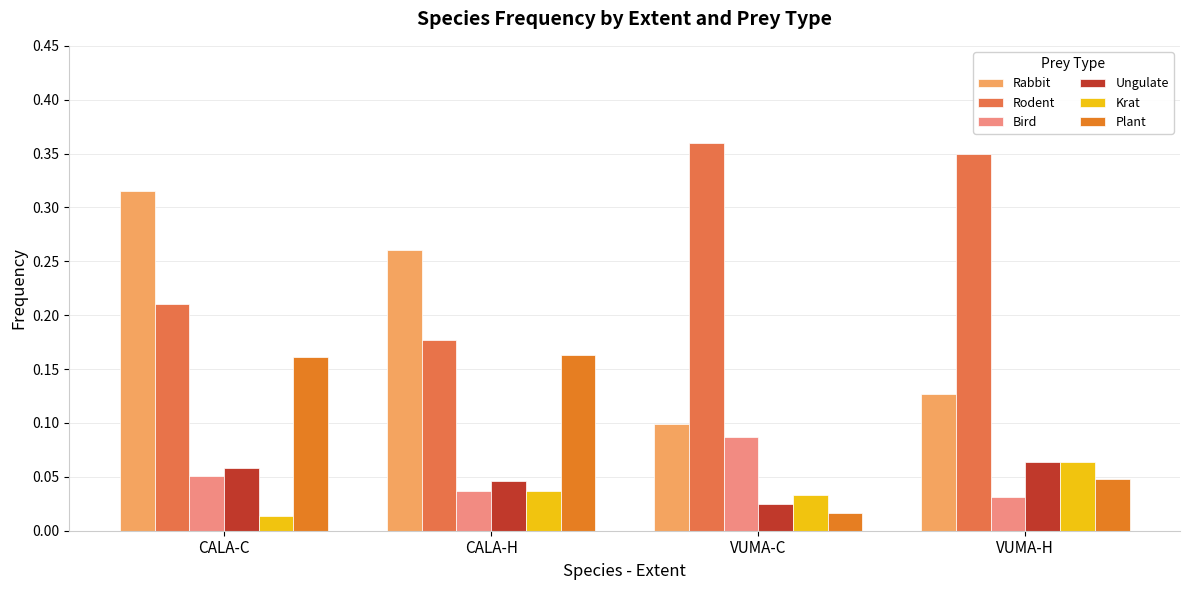

The Krat series shows 0.1 at VUMA-H. True or false?

True